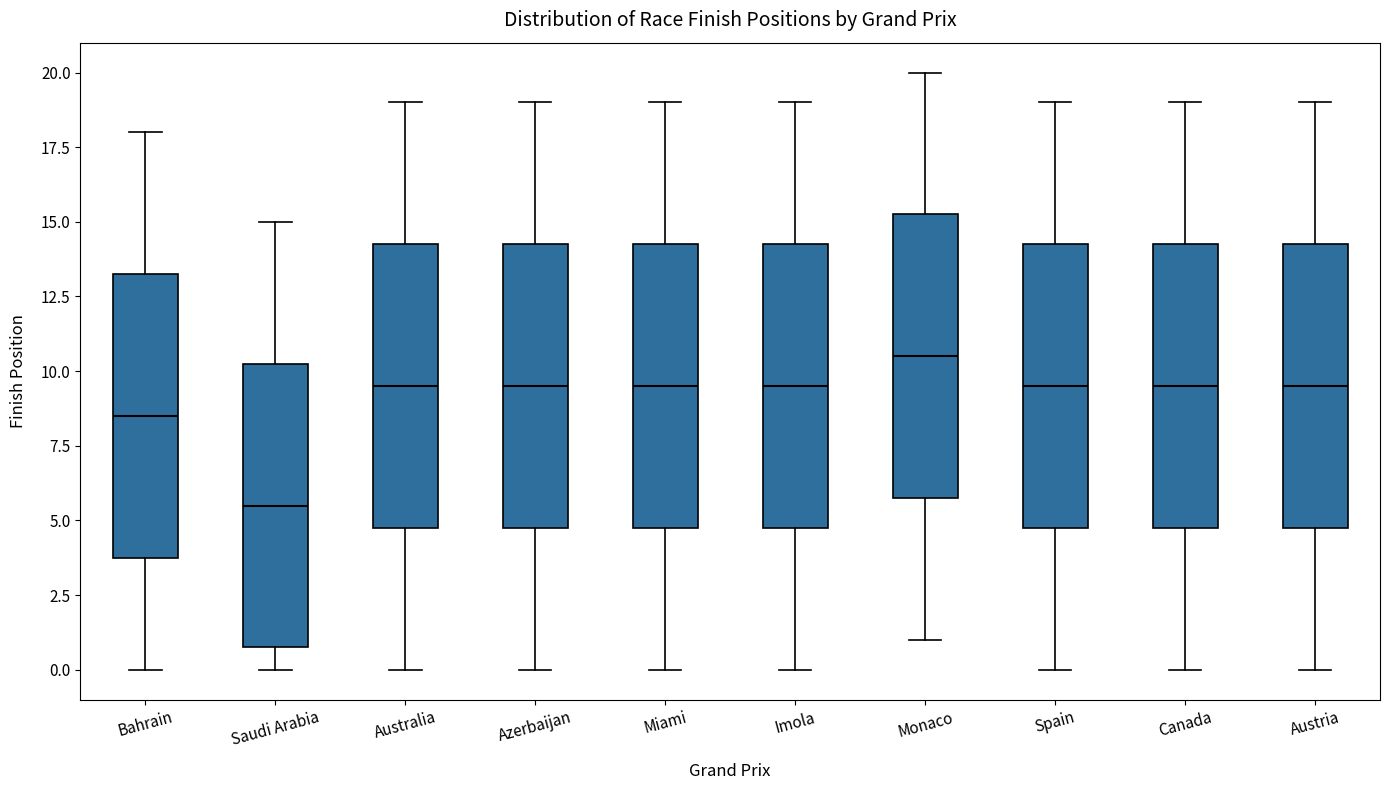

Where does the upper whisker of the box for Spain end on the y-axis? The values are not printed on the chart, so give them approximately, as read against the axis.

19.0